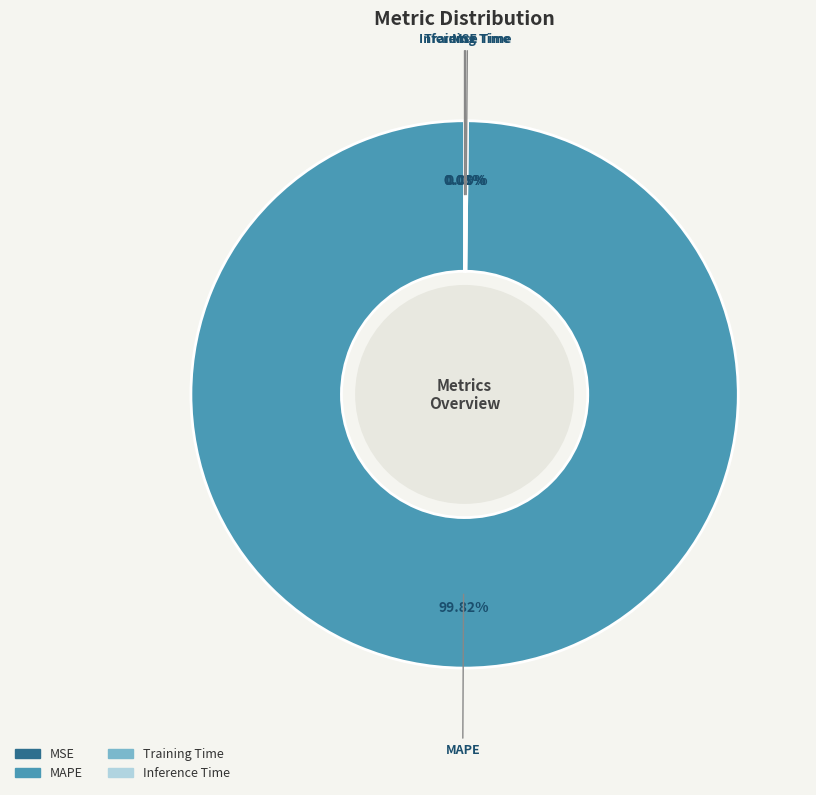

Which category has the biggest portion of the pie?

MAPE